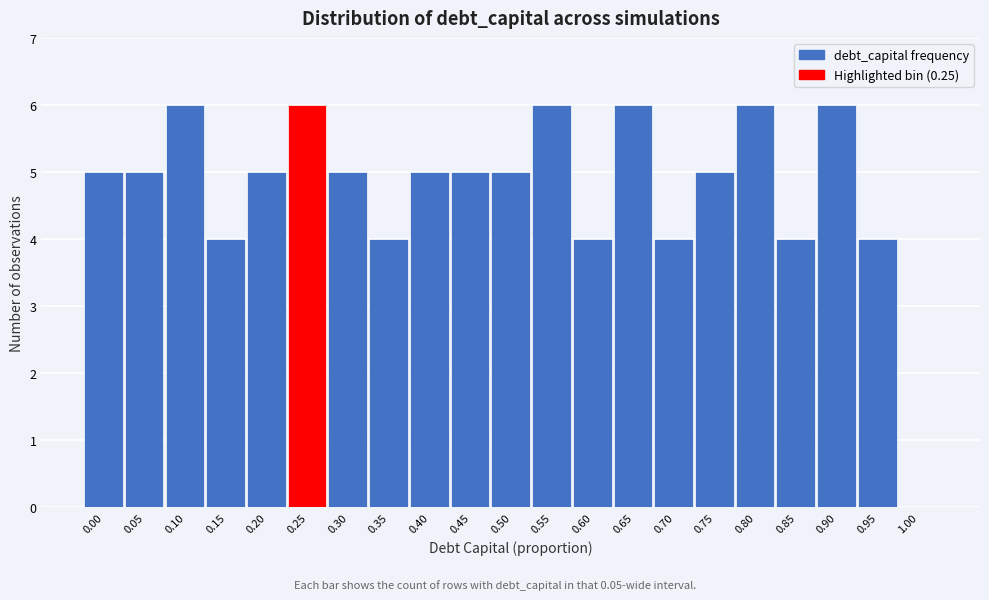

Reading left to right, transcribe all the data shown in this chart.

0.00=5	0.05=5	0.10=6	0.15=4	0.20=5	0.25=6	0.30=5	0.35=4	0.40=5	0.45=5	0.50=5	0.55=6	0.60=4	0.65=6	0.70=4	0.75=5	0.80=6	0.85=4	0.90=6	0.95=4	1.00=0